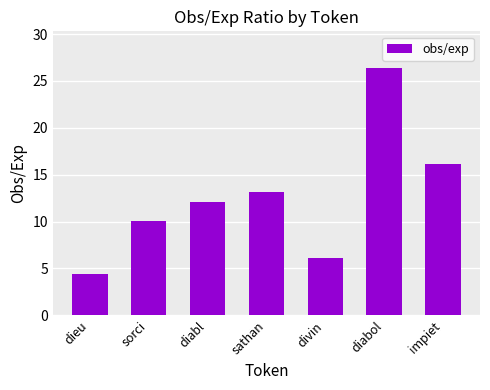

Count the number of values greater than 12.

4